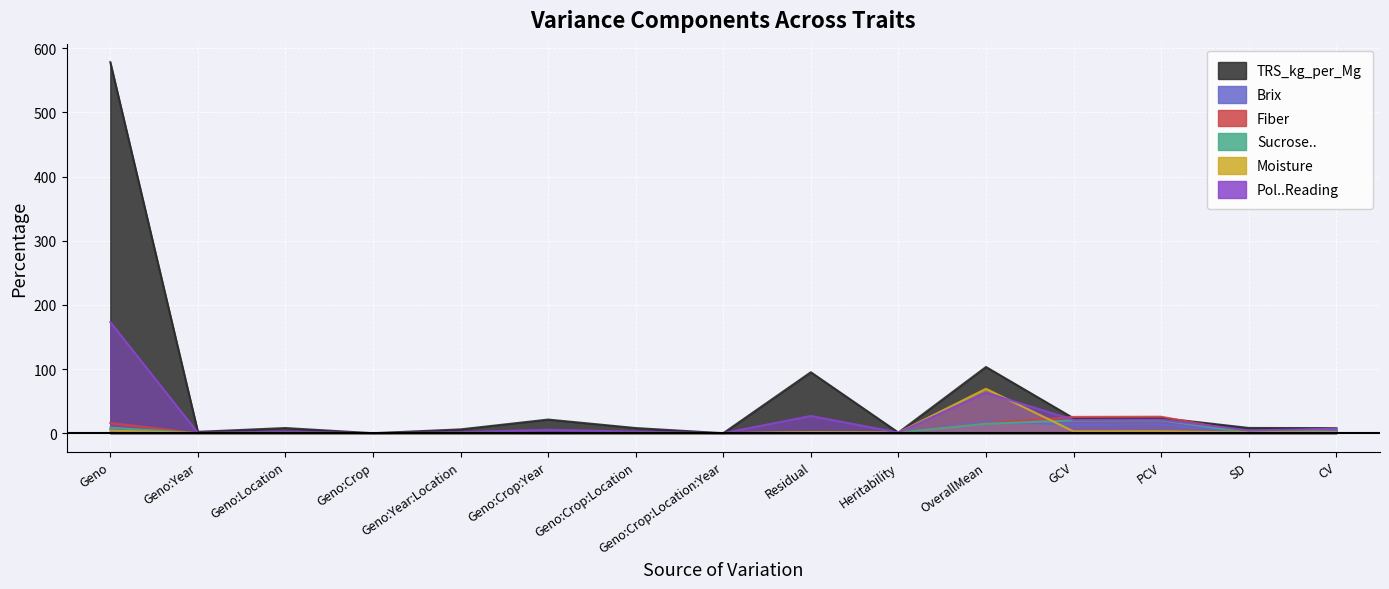

How many times do Sucrose.. and Pol..Reading cross each other?

2